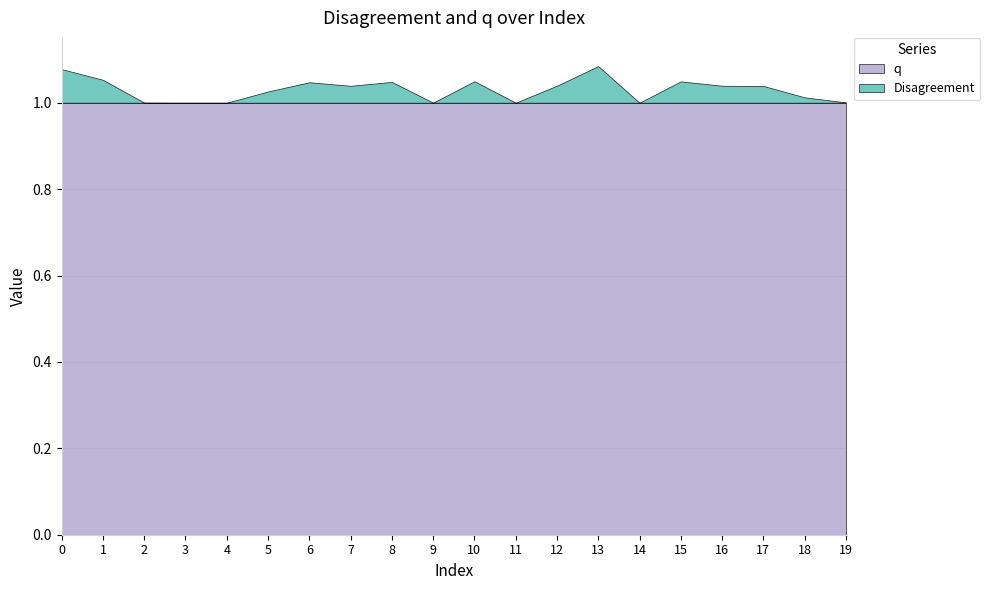

Read the q value at 19.

1.0